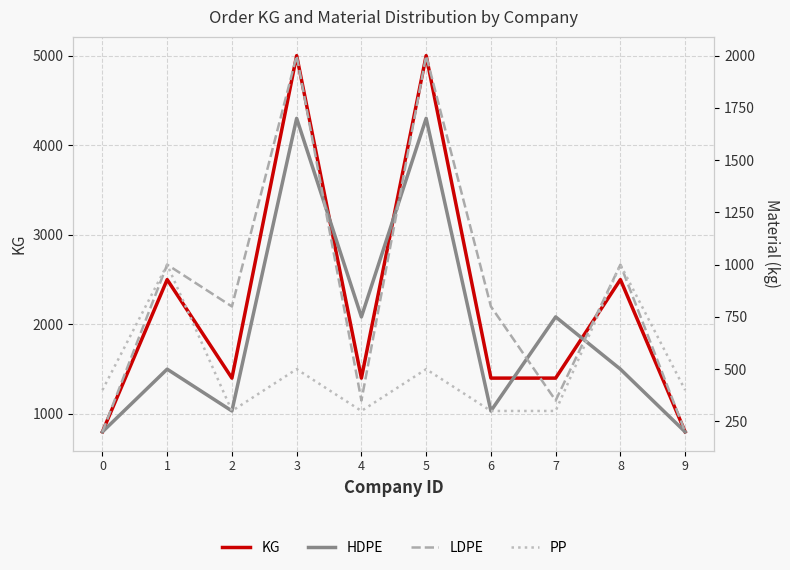

Which series changed the most between 4 and 9?

KG